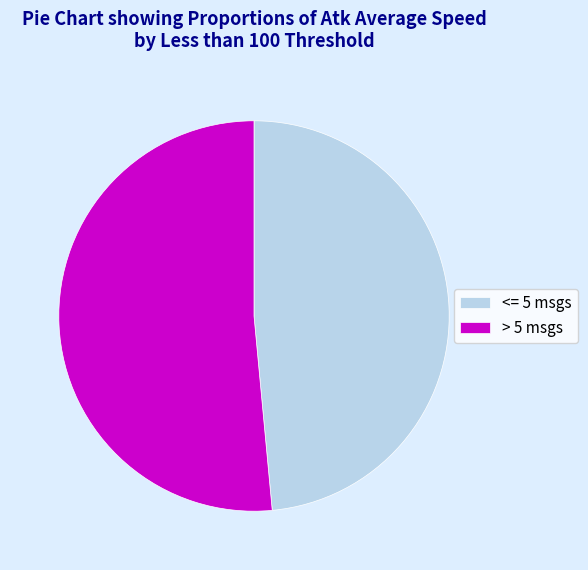

How many segments does this pie chart have?

2